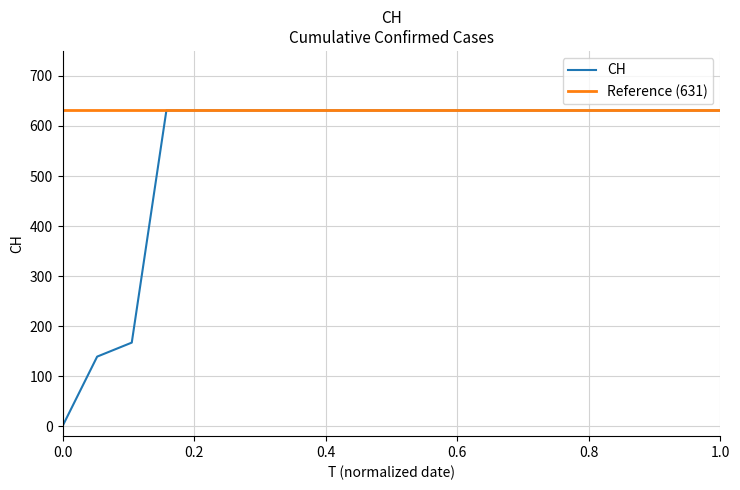

How many data points are less than 631?

3